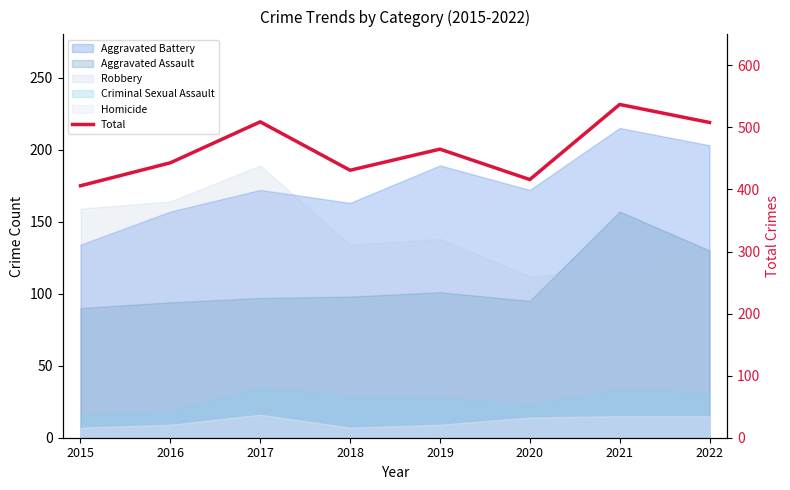

What is the minimum value shown in the chart?

406